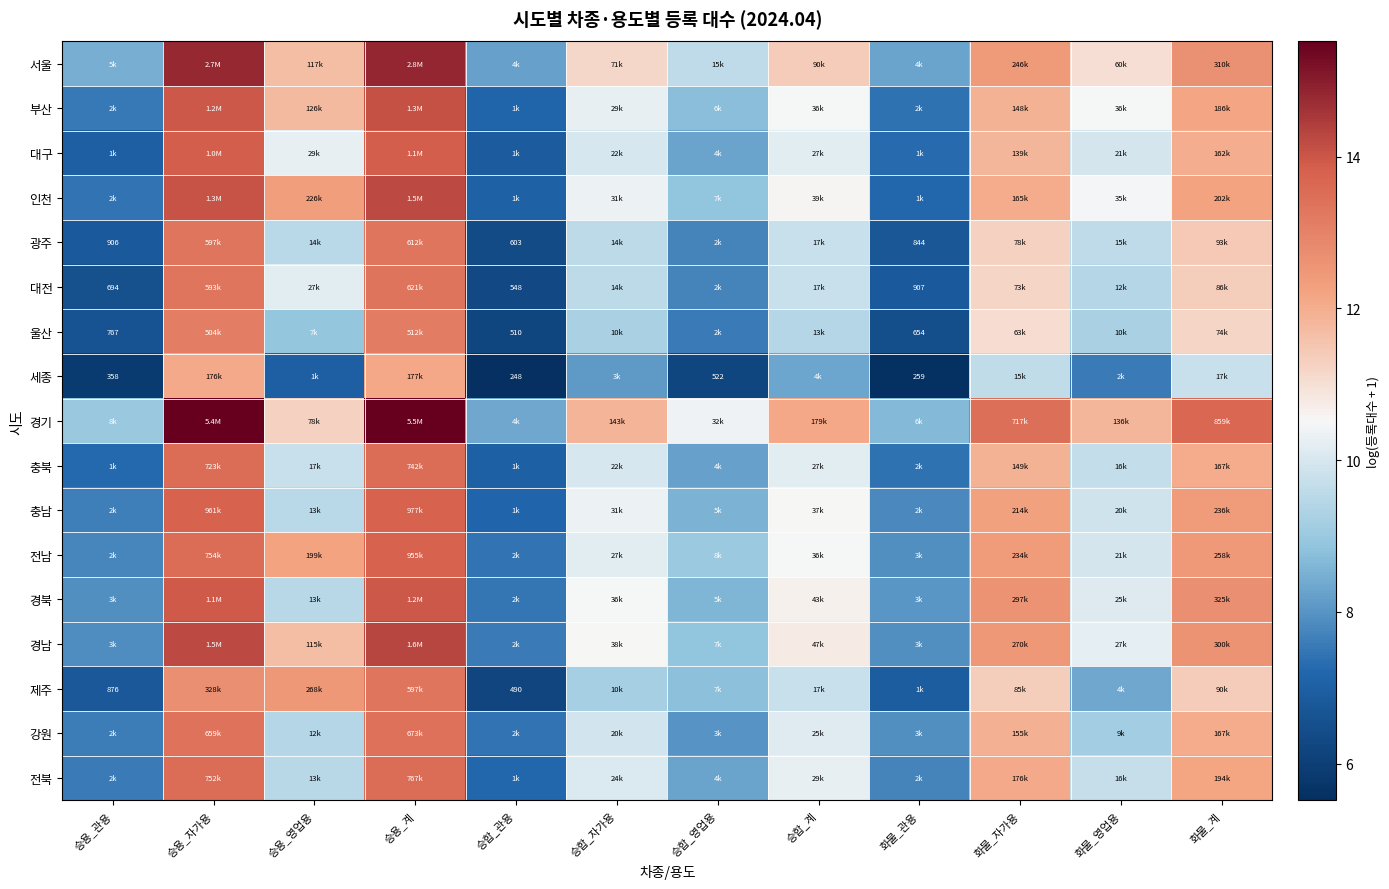

At which category is the sum across all series the highest?

승용_계